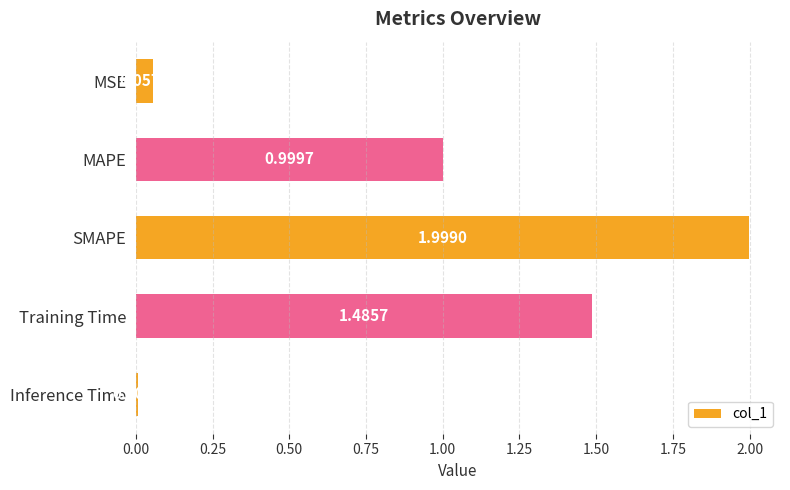

What is the change in value from MSE to Training Time?

+1.4